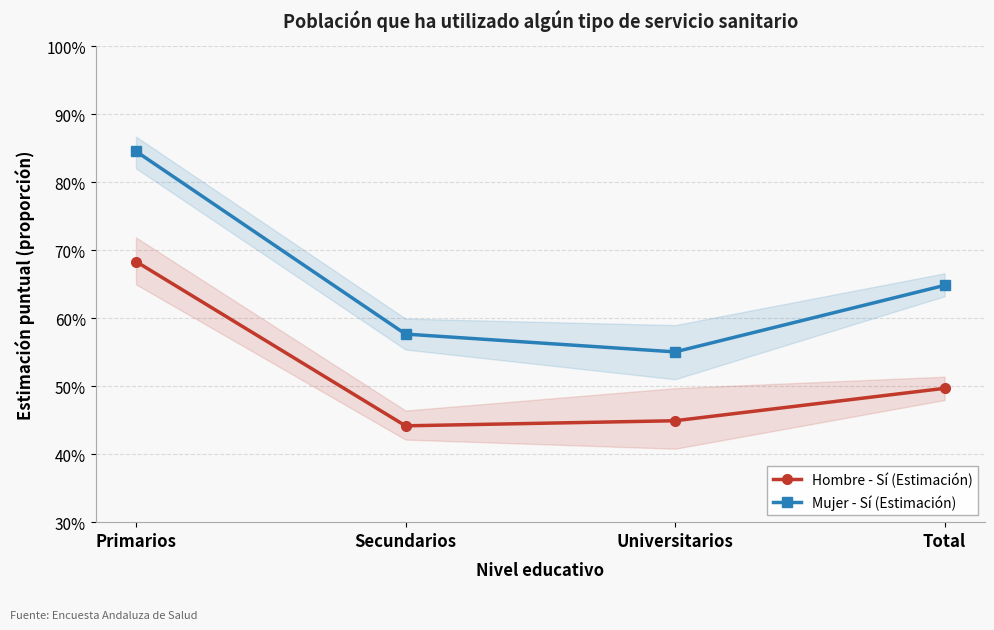

Reading left to right, list all the values displayed in this chart.

Hombre - Sí (Estimación): 0.7	0.4	0.4	0.5
Mujer - Sí (Estimación): 0.8	0.6	0.6	0.6